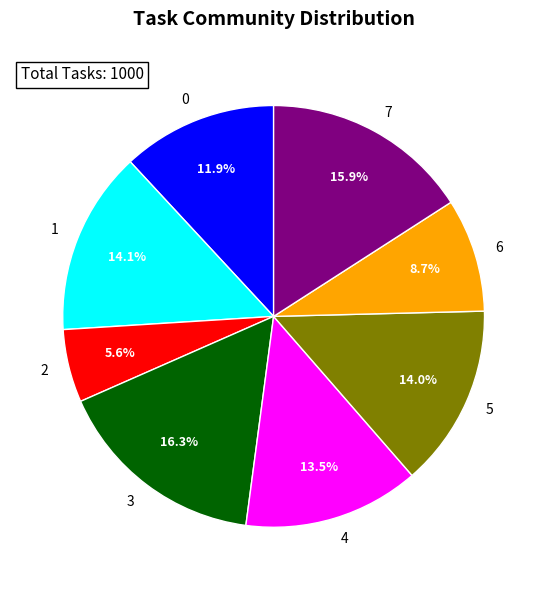

Does any single category account for the majority?

No